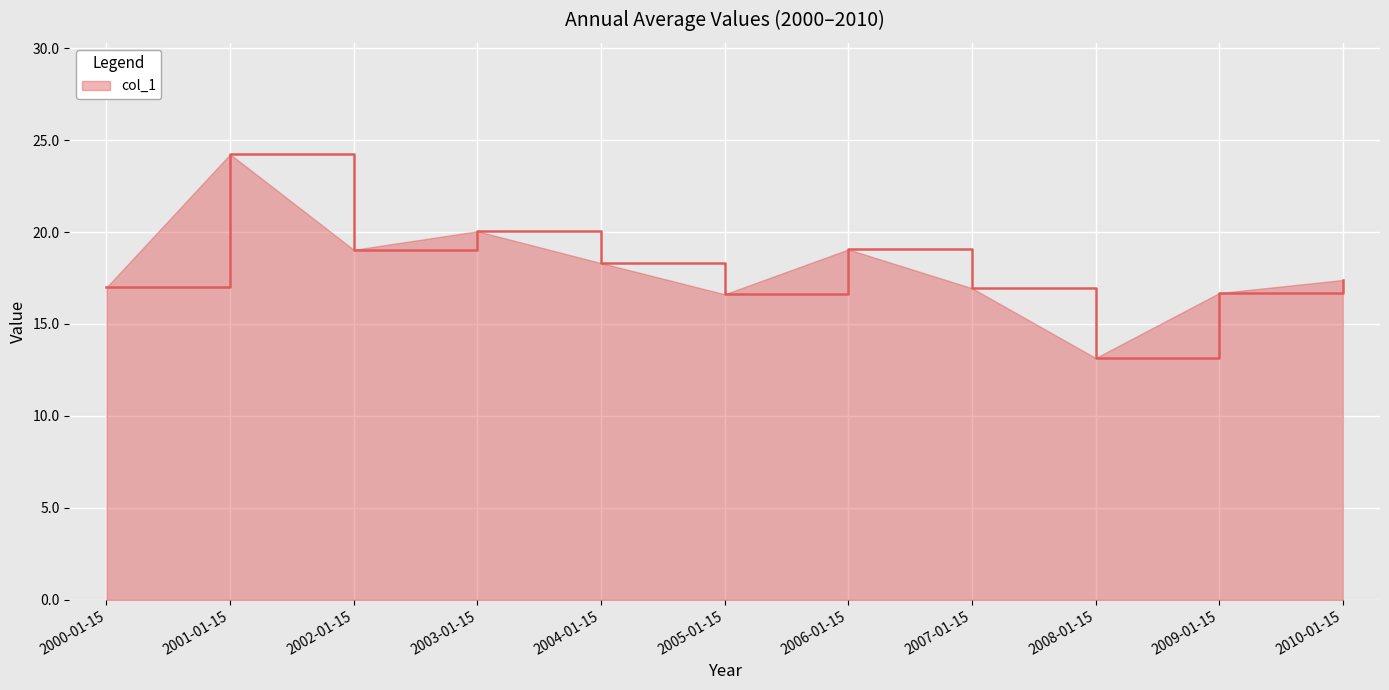

True or false: the data shows 33.0 at 2003-01-15.

False